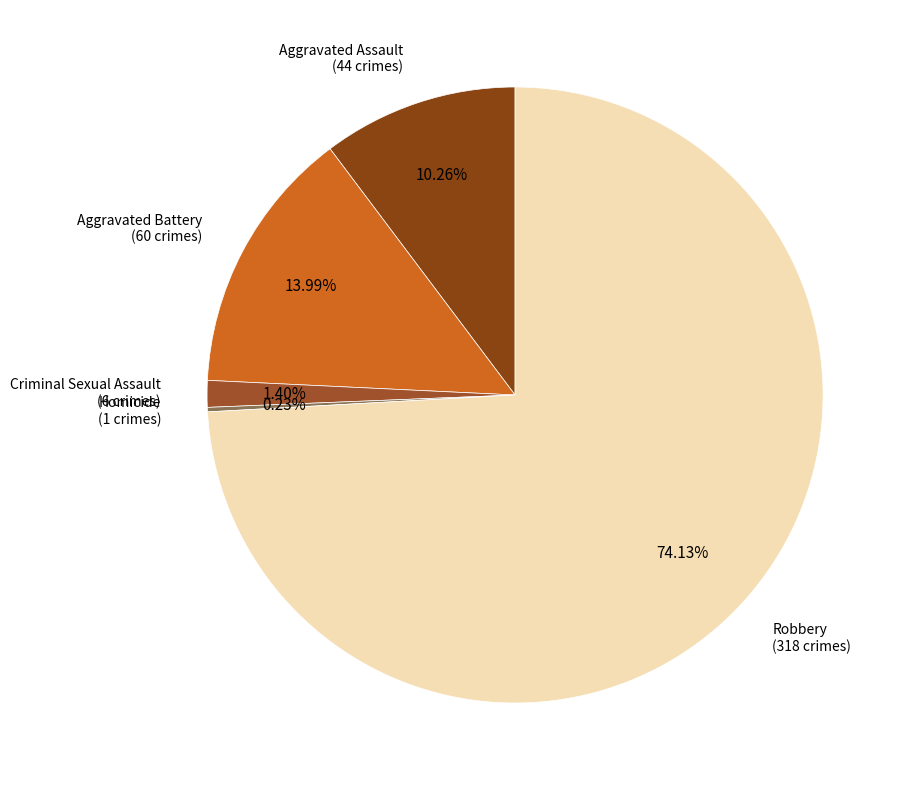

Is there a majority slice in this chart?

Yes